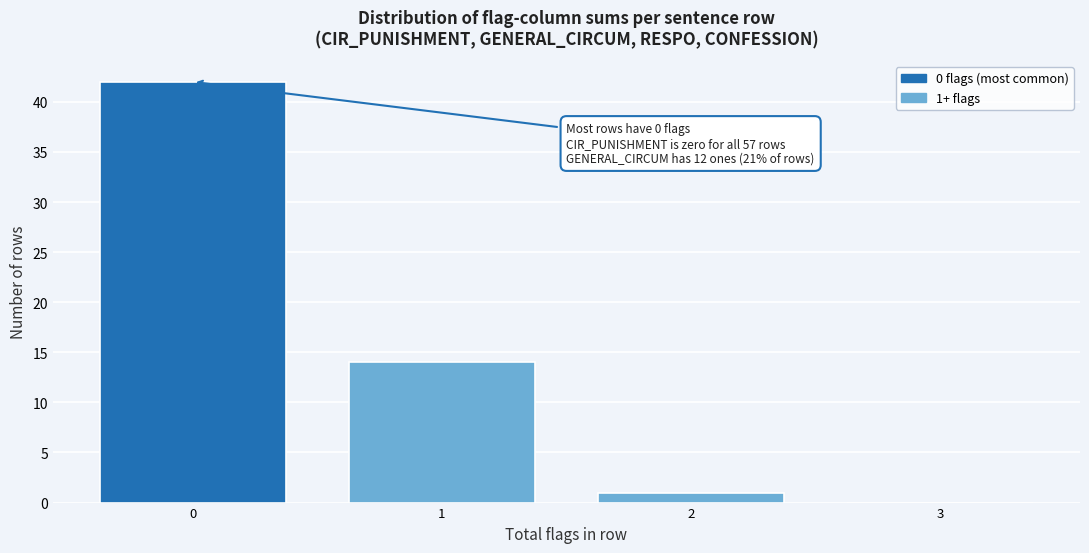

Reading right to left, list all the values displayed in this chart.

3=0	2=1	1=14	0=42